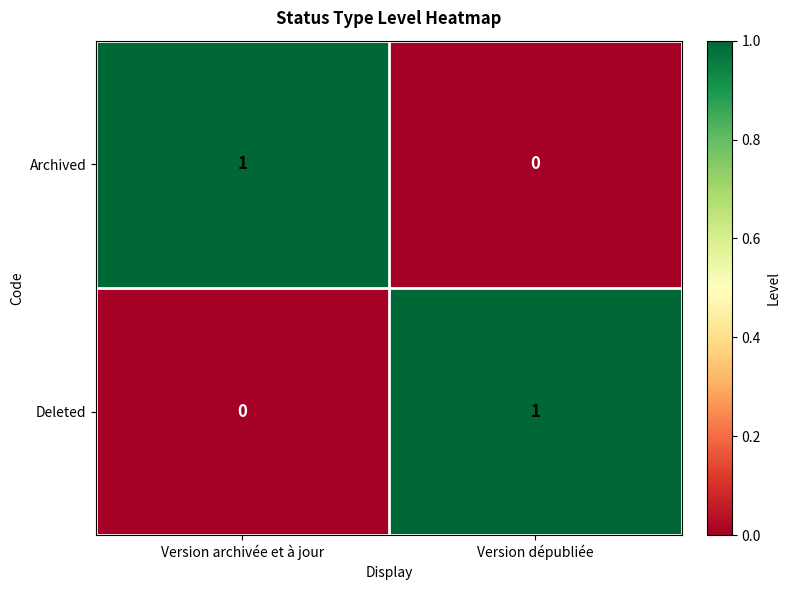

Count the number of categories in the chart.

2